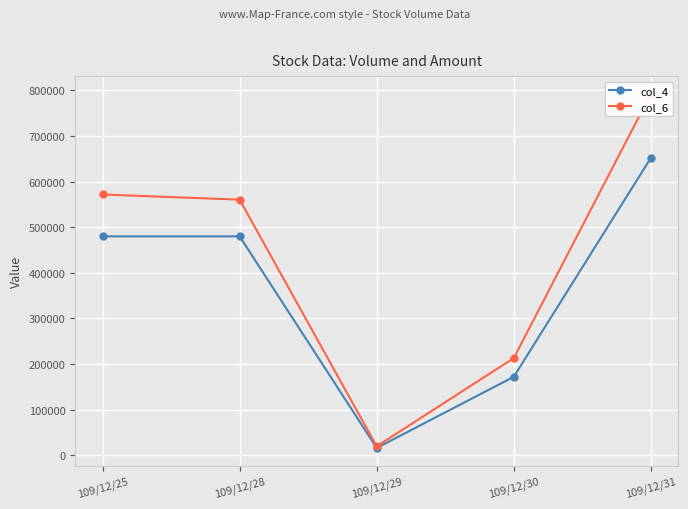

True or false: col_4 has more than 2 points higher than both neighbors.

False